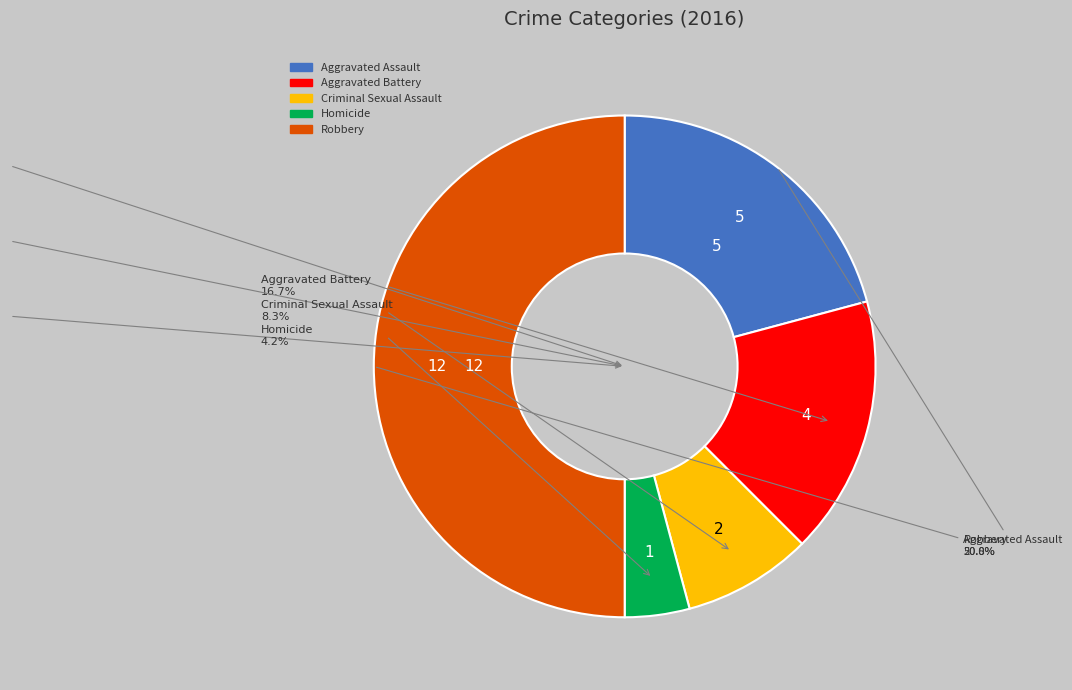

To the nearest percent, what percentage of the pie is Robbery?

50%